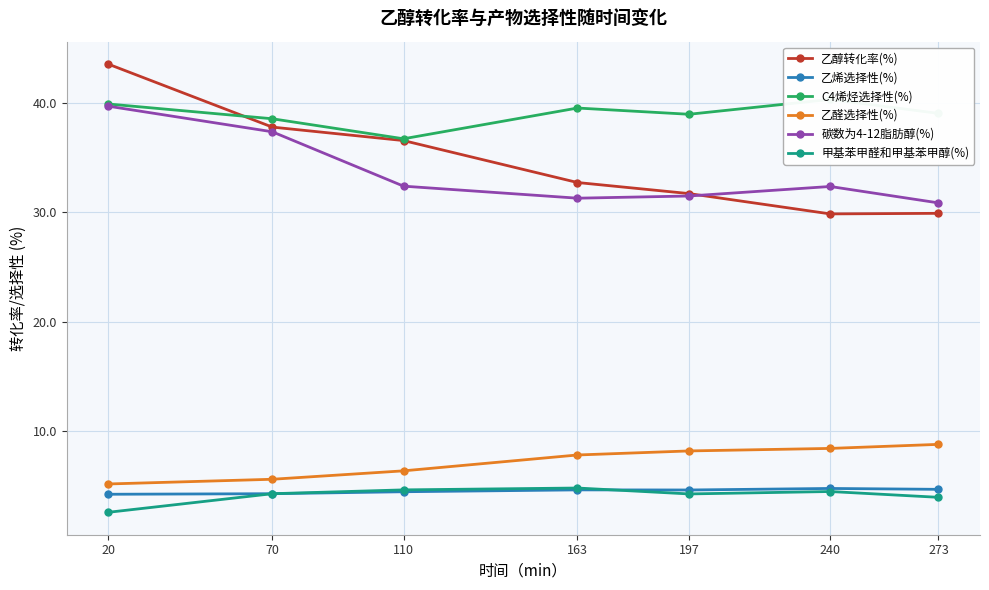

Which series has the largest total across all categories?

C4烯烃选择性(%)